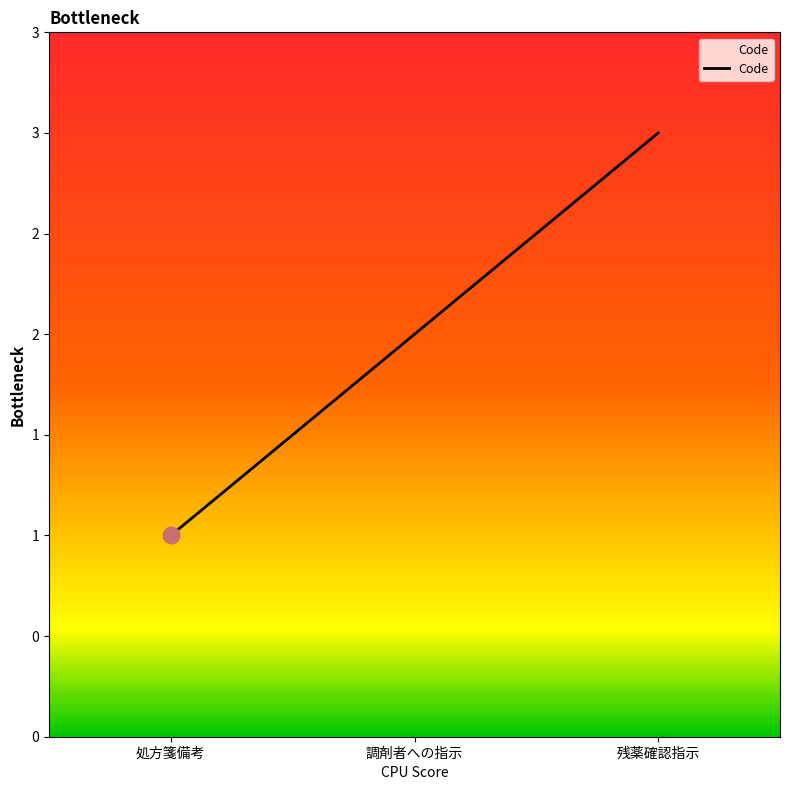

Does the chart display data point markers on the line(s)?

No